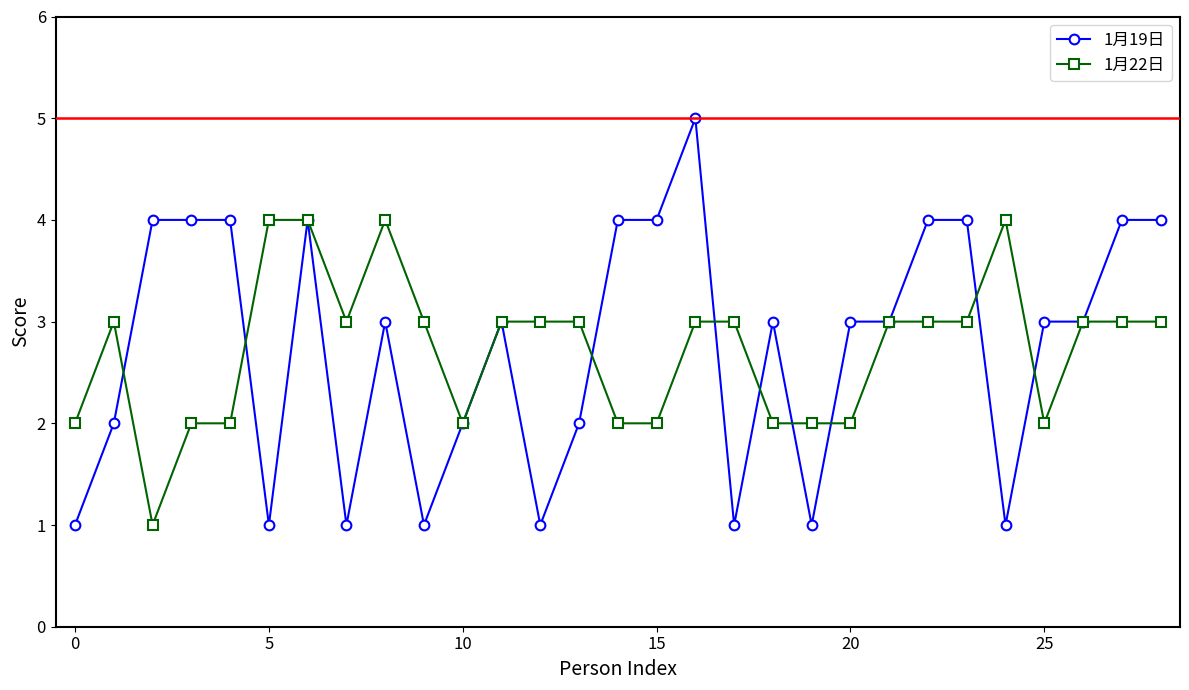

Count the 1月22日 values in the range 2 to 3.

24